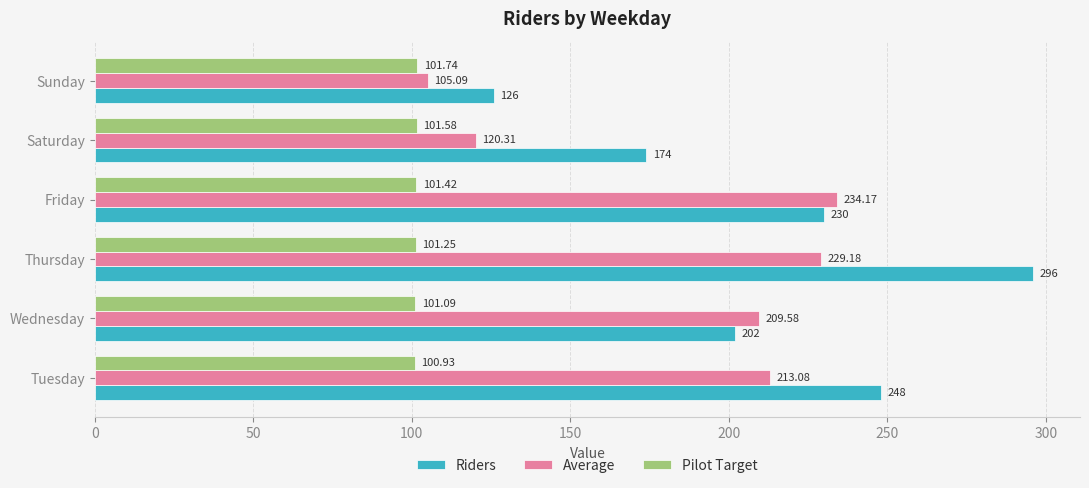

At which label does Pilot Target reach its peak?

Sunday